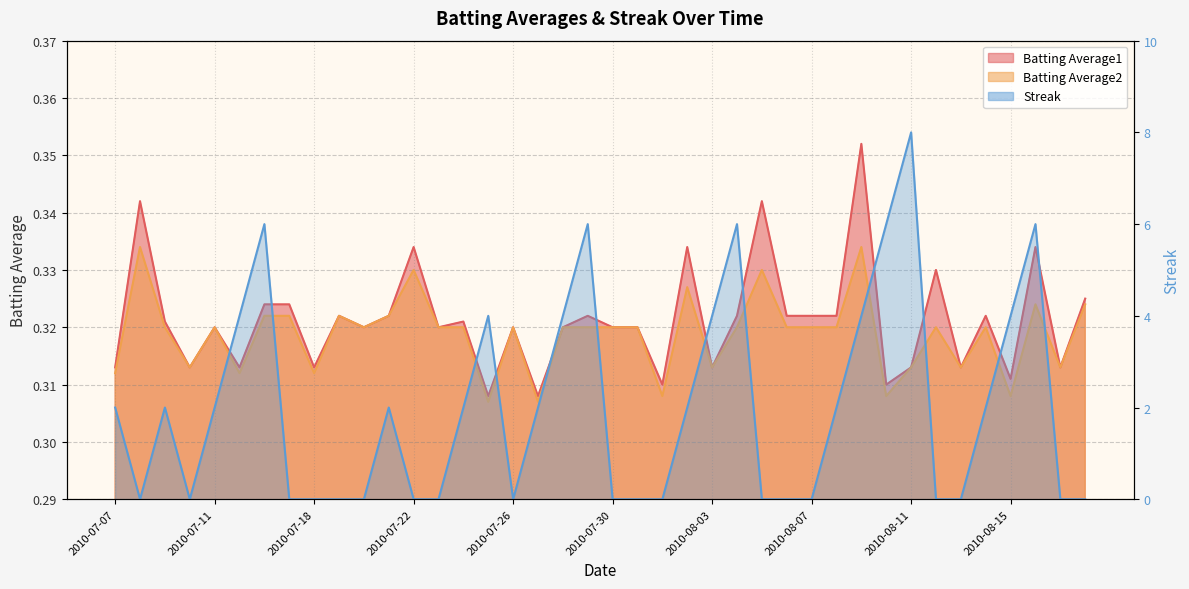

How many Batting Average1 values are between 0 and 1?

40